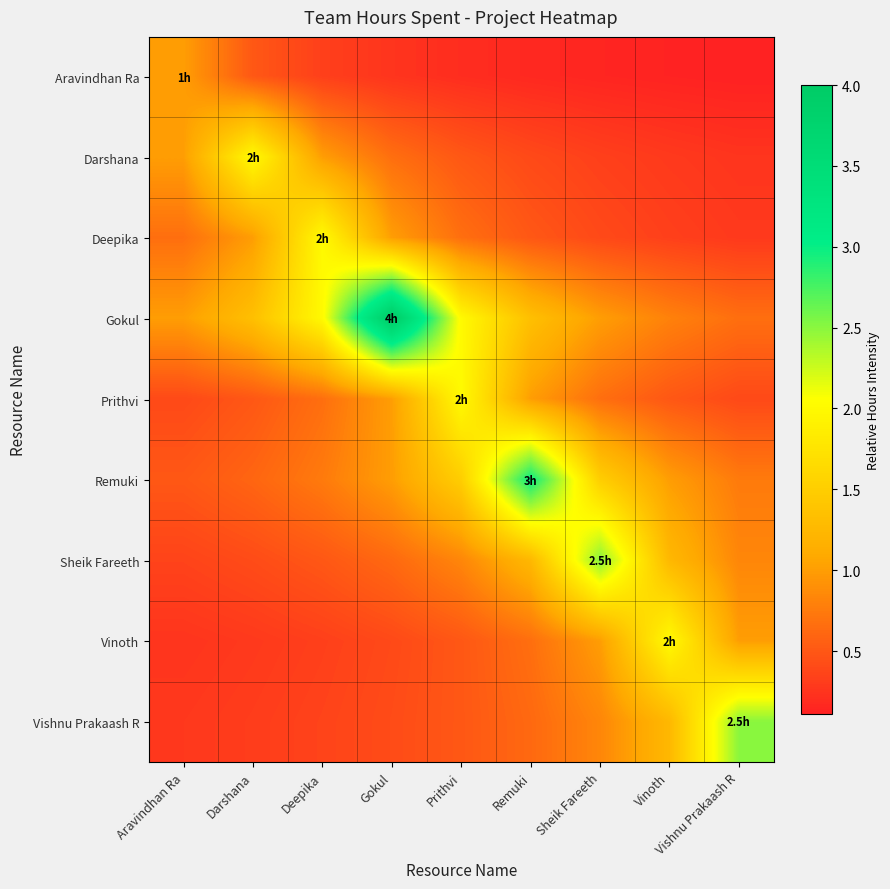

Rank the series at Darshana from highest to lowest value.

Darshana, Gokul, Deepika, Remuki, Aravindhan Ra, Prithvi, Sheik Fareeth, Vishnu Prakaash R, Vinoth